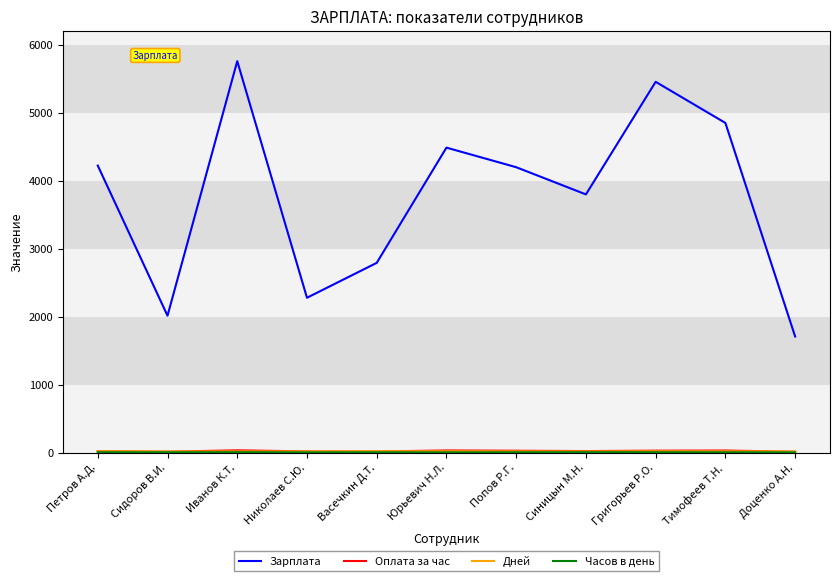

Which series has the largest range (max minus min)?

Зарплата